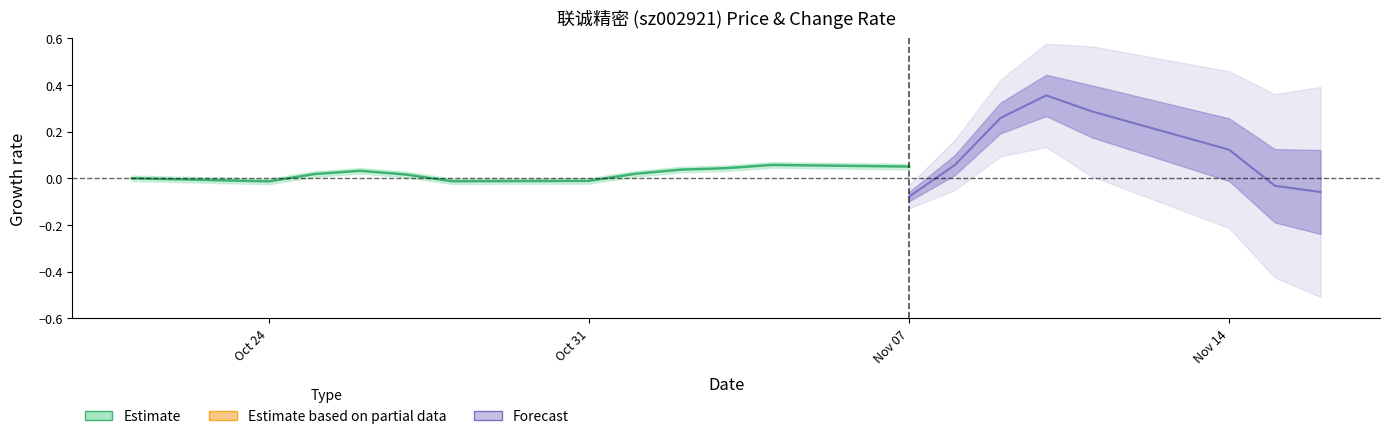

The chart shows a value of -0.0 at Oct 24. True or false?

False